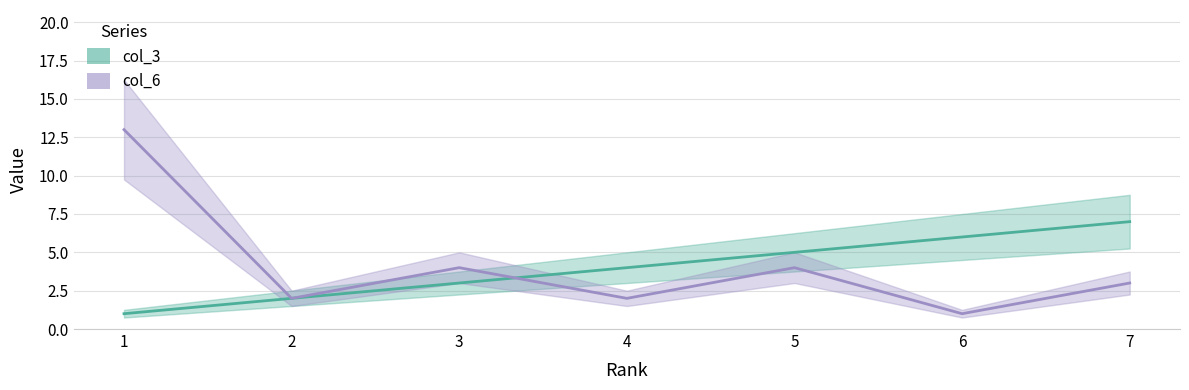

List the series in order of their peak value, lowest first.

col_3, col_6